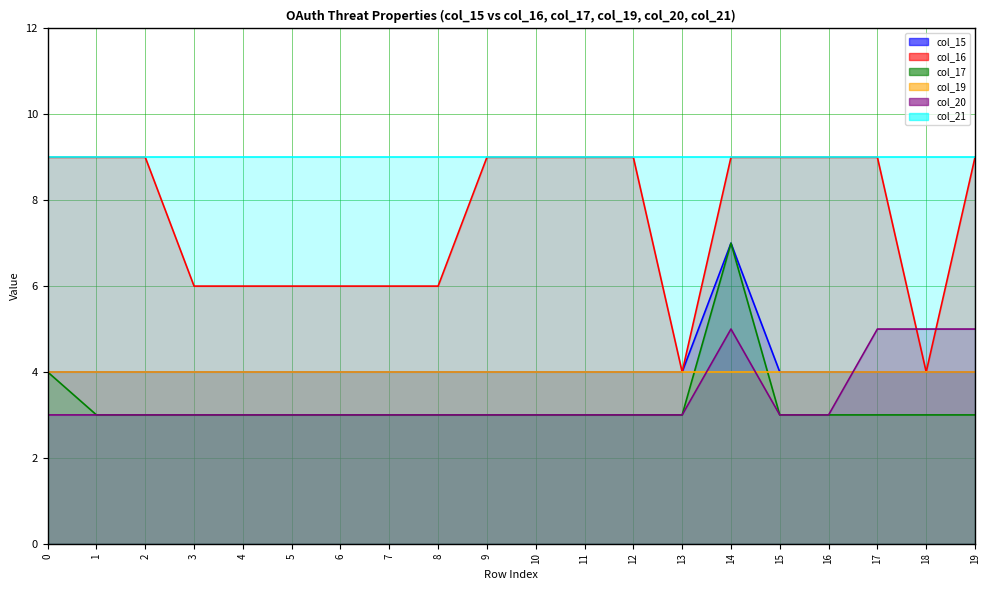

What is the value of the col_20 point at the 18th from the left?

5